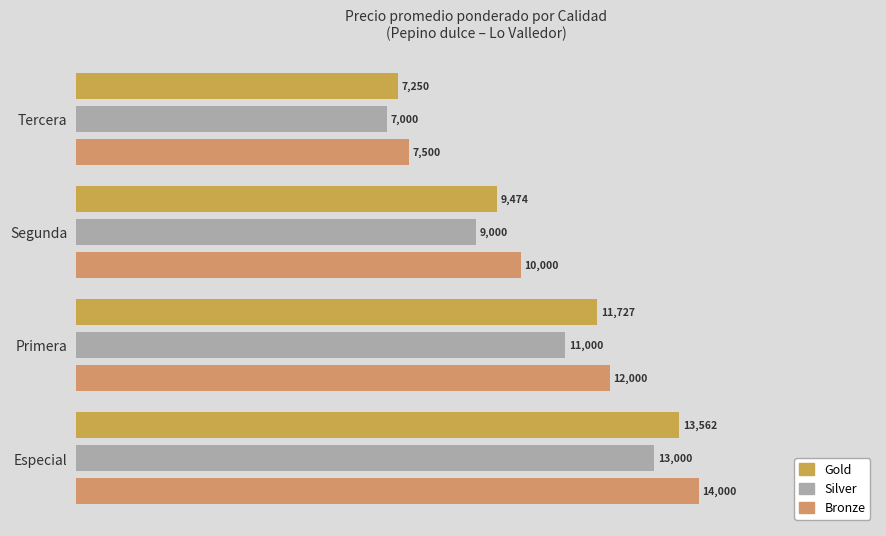

Reading left to right, what are all the values shown in this chart?

Gold: 13562	11727	9474	7250
Silver: 13000	11000	9000	7000
Bronze: 14000	12000	10000	7500